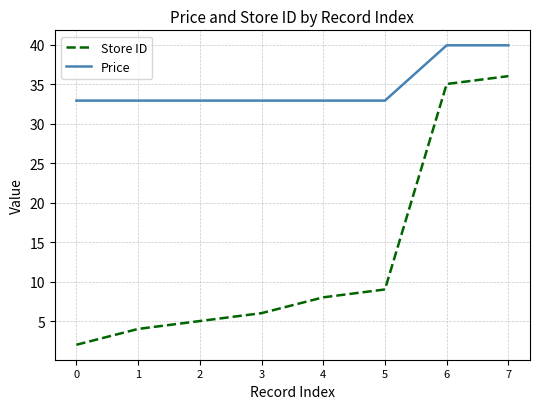

List the series in order of their overall mean, highest first.

Price, Store ID